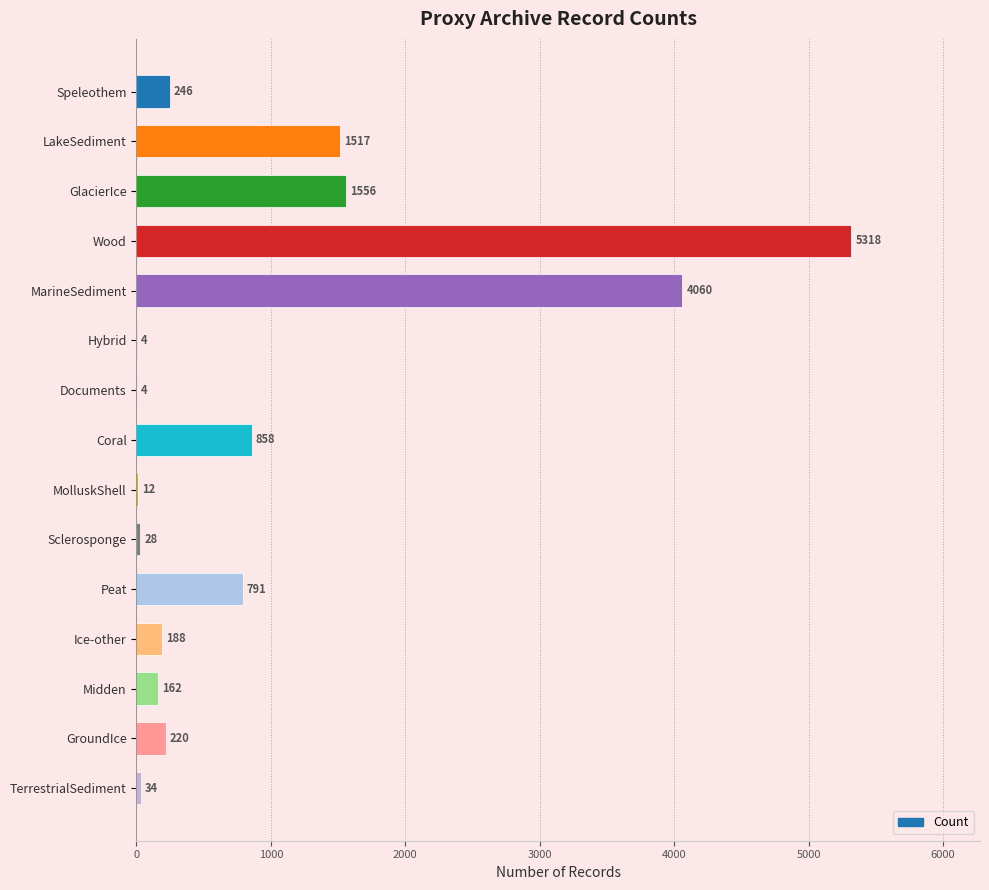

What is the average value?

1000